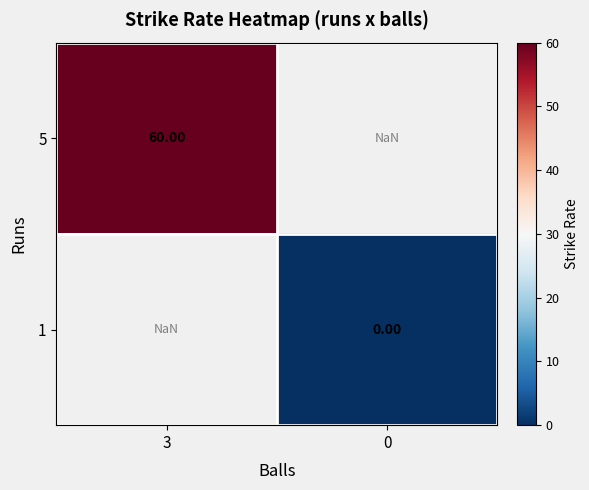

At how many categories does at least one series exceed 53?

1